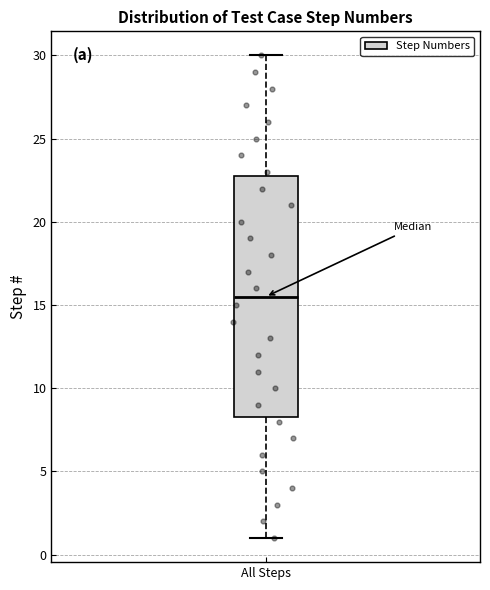

Read this box plot against the y-axis: the position of the median line, the range covered by the box, and the ends of both whiskers. The values are not printed on the chart, so give them approximately, as read against the axis.

median 15.5, box 8.5 to 23.0, whiskers 1.0 to 30.0